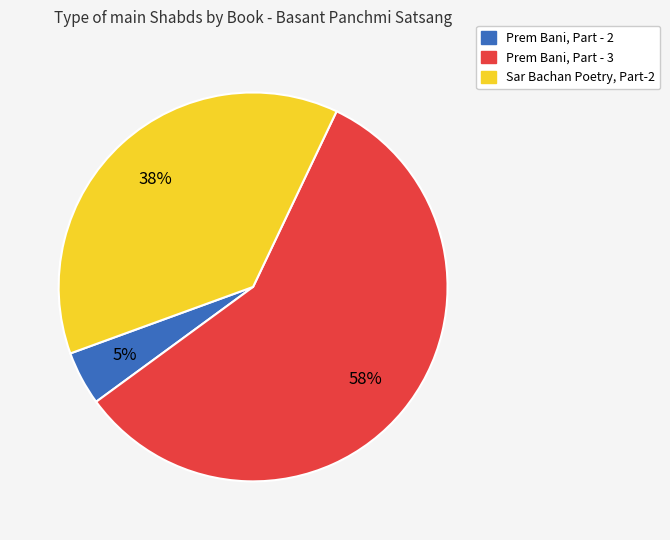

Is there a majority slice in this chart?

Yes